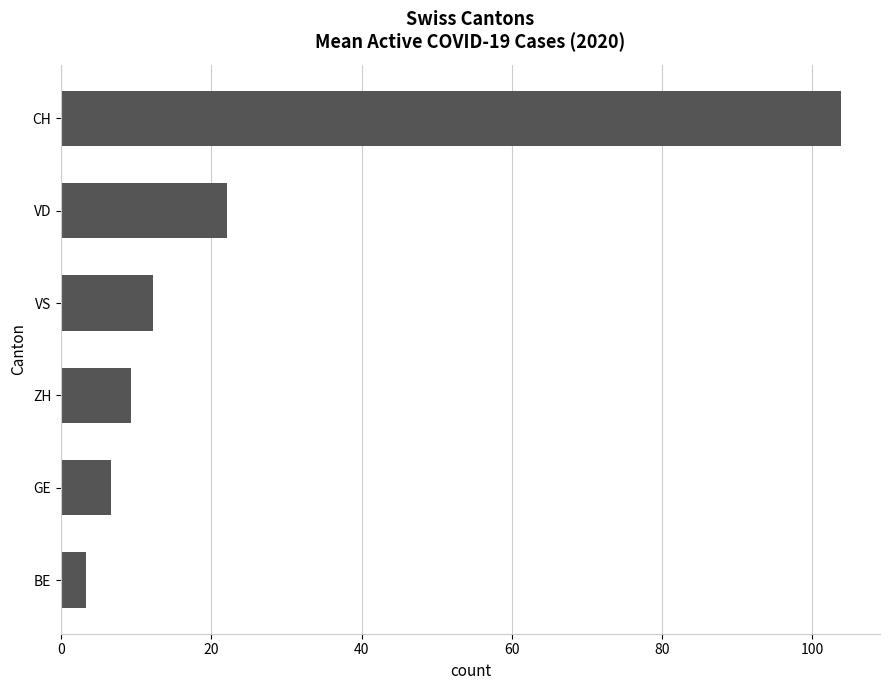

Where is the data nearest to the value 53?

VD